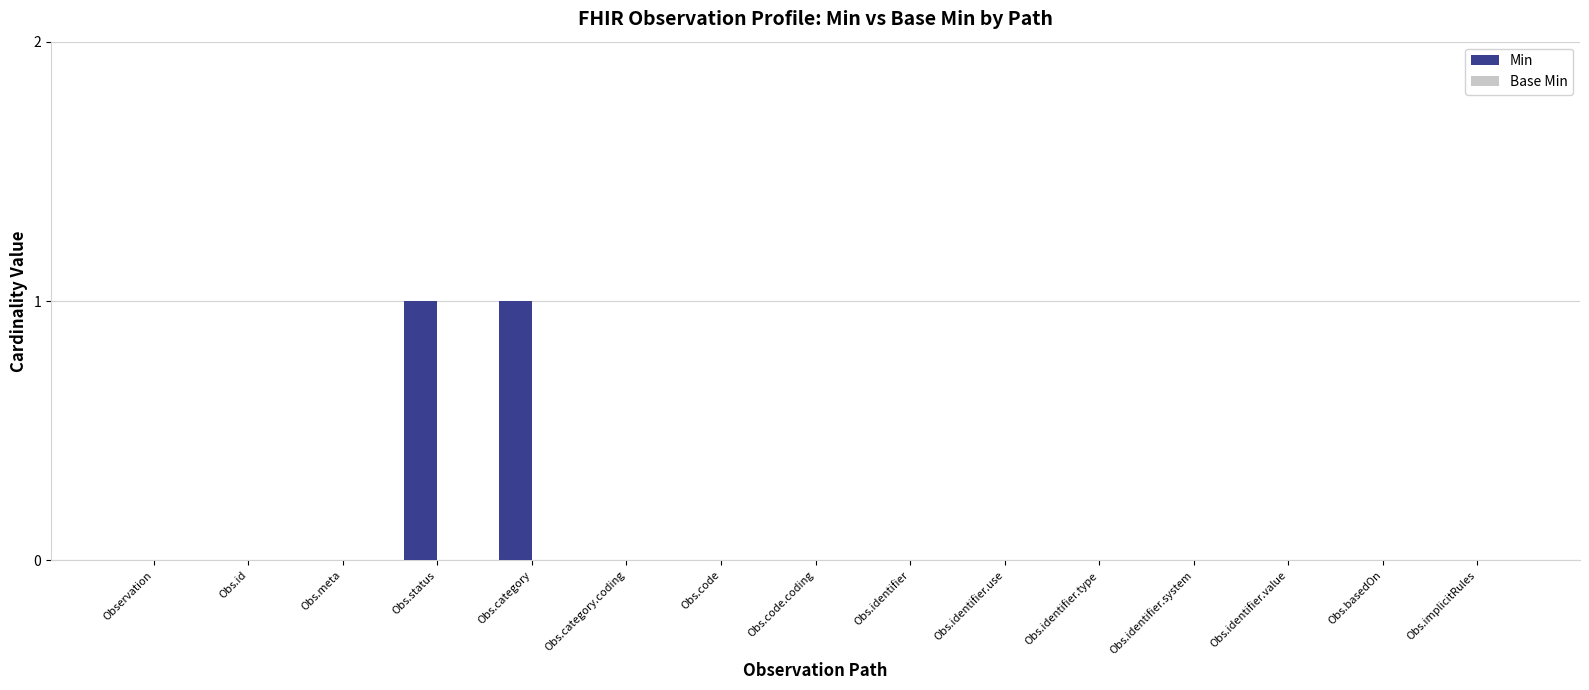

Reading left to right, what are all the values shown in this chart?

Observation=0	Obs.id=0	Obs.meta=0	Obs.status=1	Obs.category=1	Obs.category.coding=0	Obs.code=0	Obs.code.coding=0	Obs.identifier=0	Obs.identifier.use=0	Obs.identifier.type=0	Obs.identifier.system=0	Obs.identifier.value=0	Obs.basedOn=0	Obs.implicitRules=0